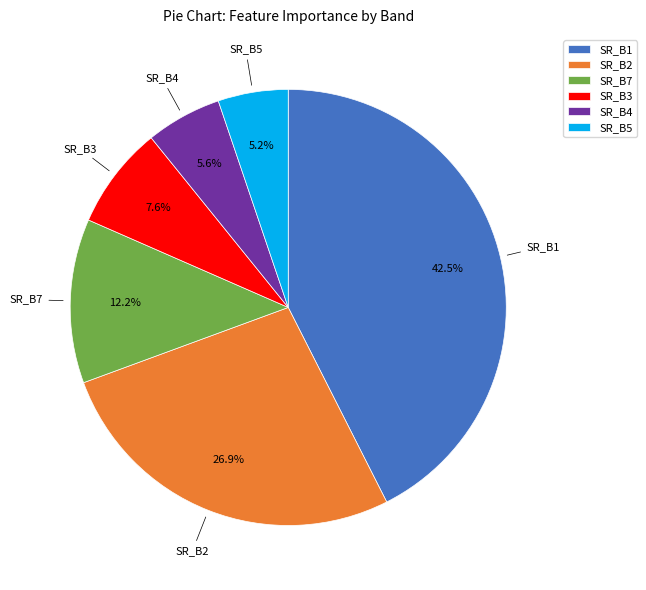

To the nearest percent, what is the average slice percentage?

17%